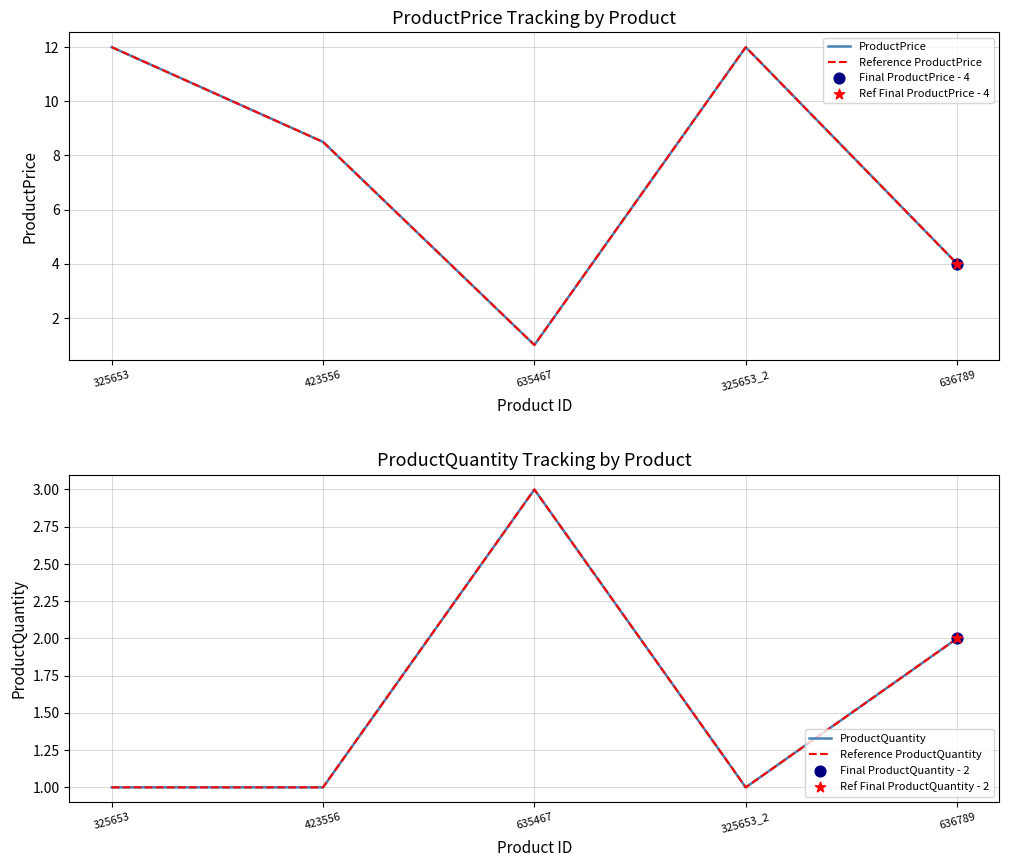

Which series has the widest spread of Y values?

ProductPrice